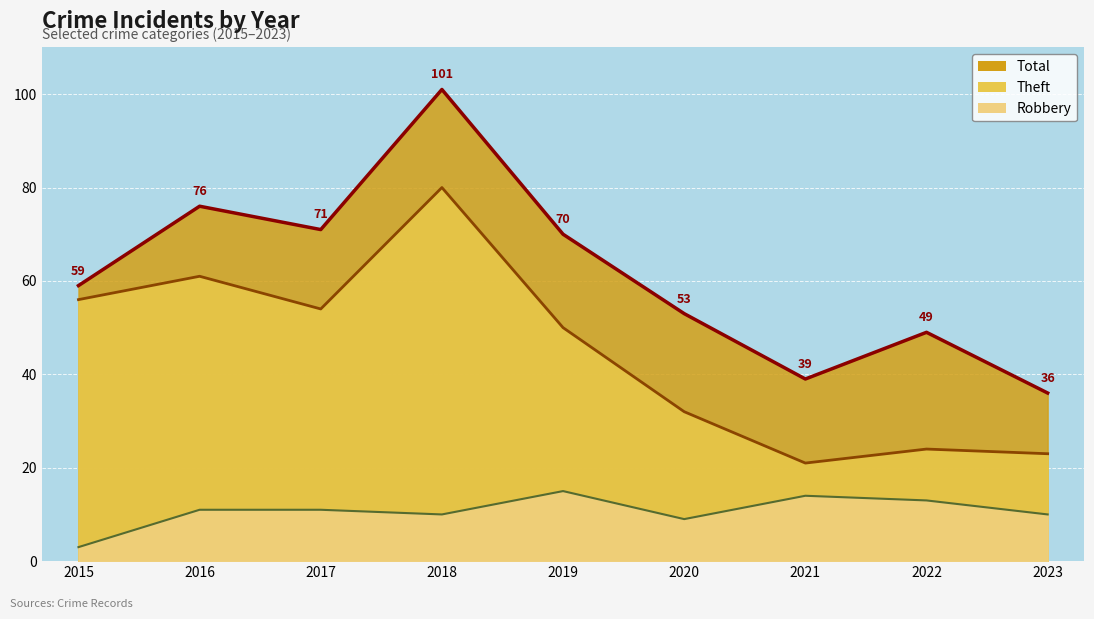

At how many categories does at least one series exceed 31?

9